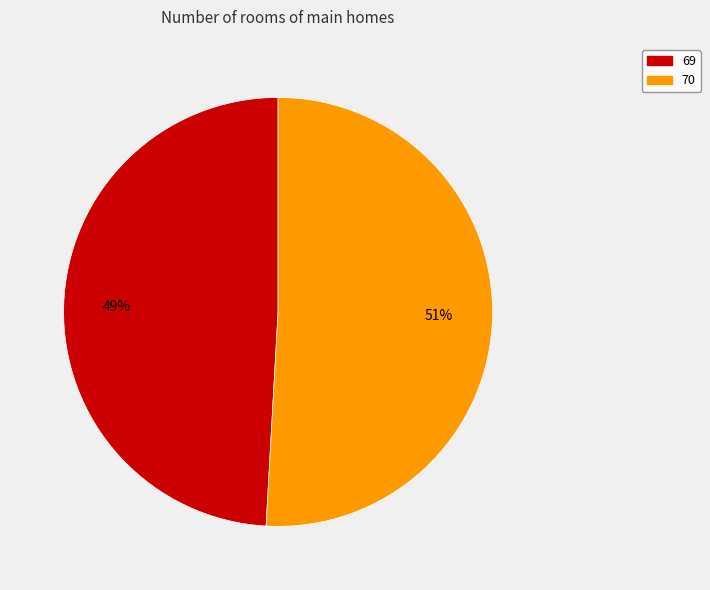

Is it true that 69 is 59% of the pie?

False